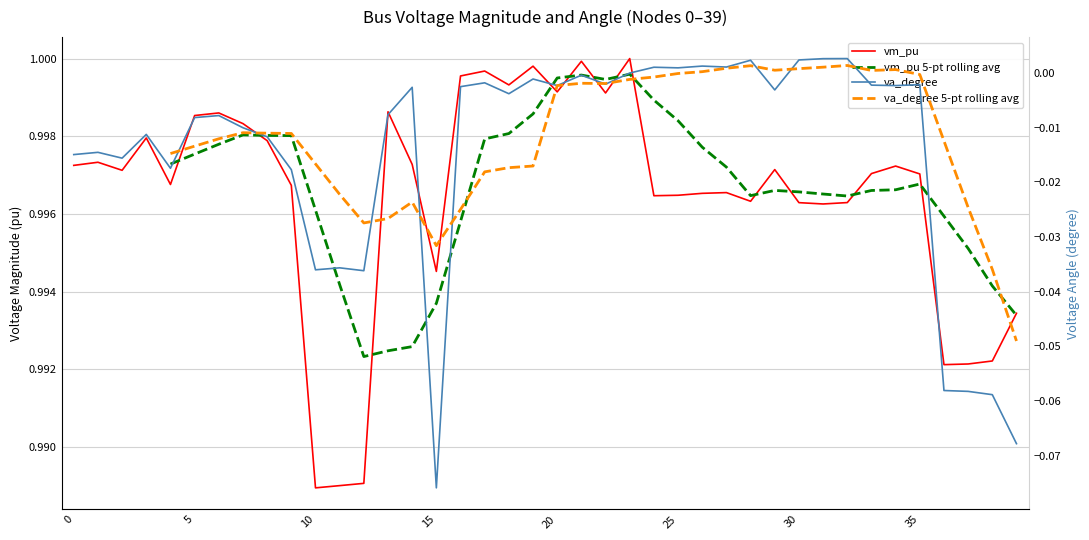

What are all the series names shown in the legend?

vm_pu, vm_pu 5-pt rolling avg, va_degree, va_degree 5-pt rolling avg